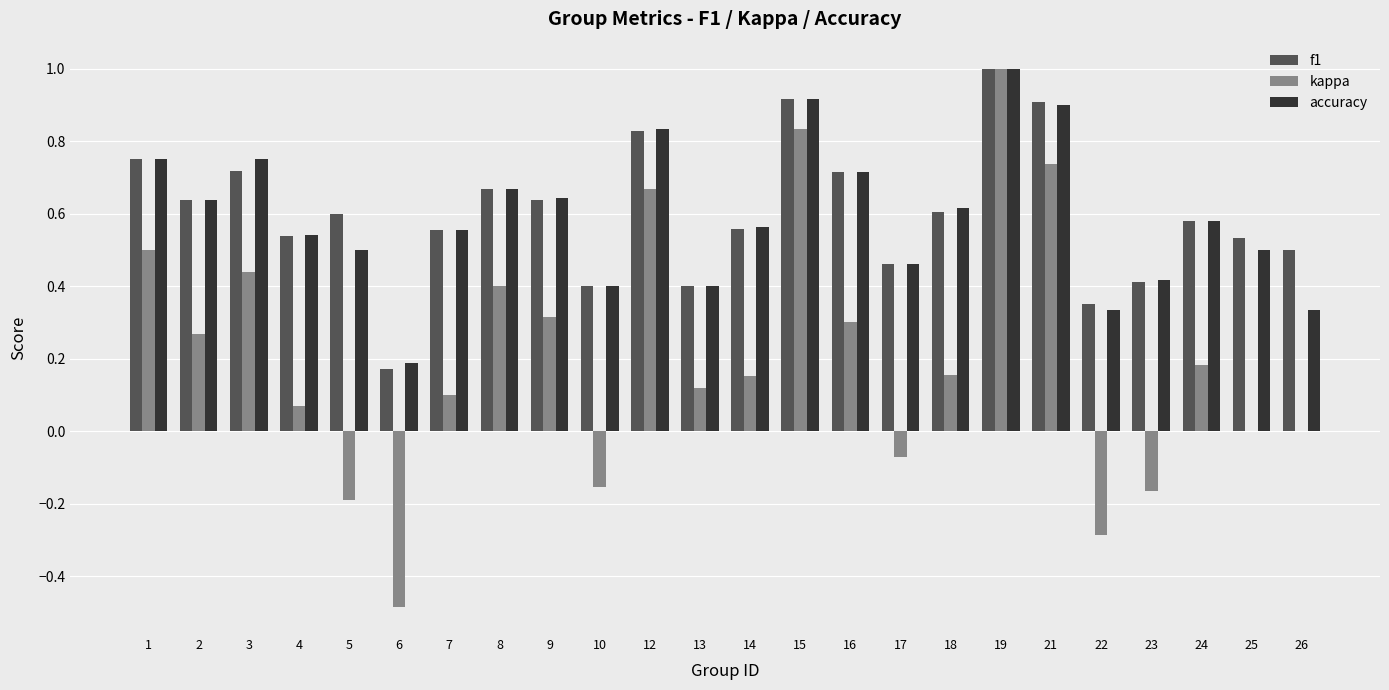

What is the sum of the f1 values at 3 and 4?

1.3